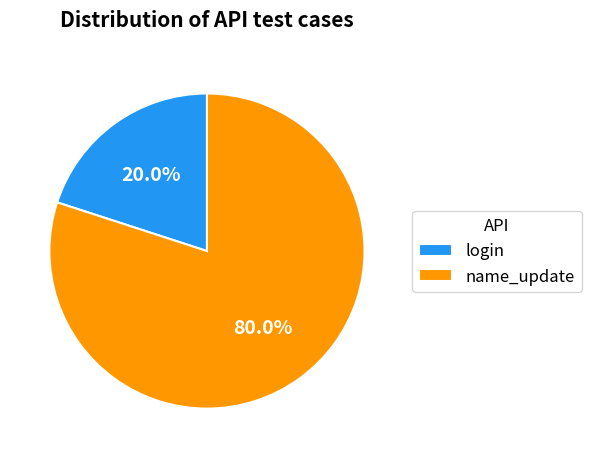

To the nearest percent, what is the average slice percentage?

50%